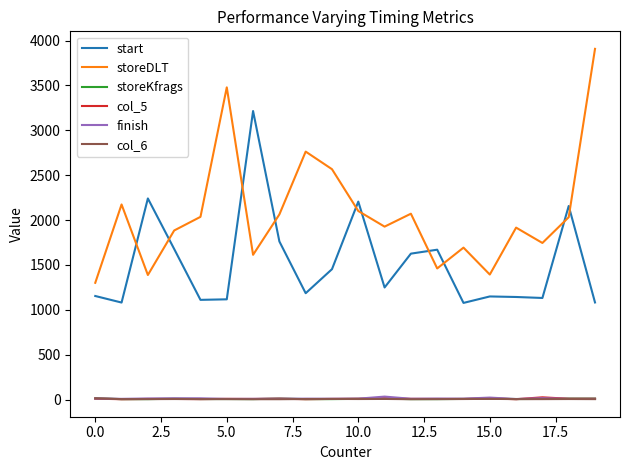

What is the minimum value shown in the chart?

4